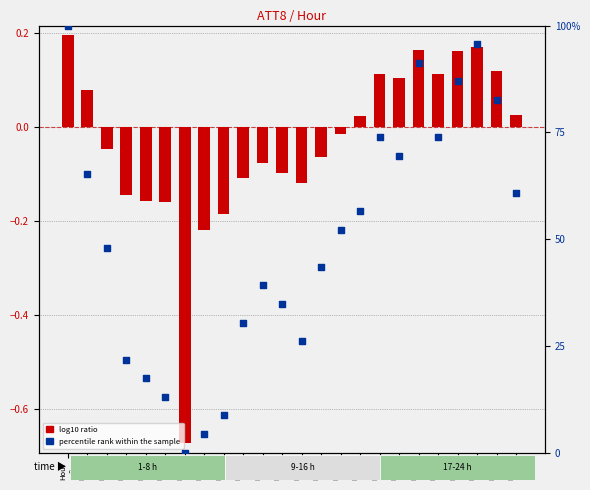

Which series has the largest Y range (max minus min)?

percentile rank within the sample